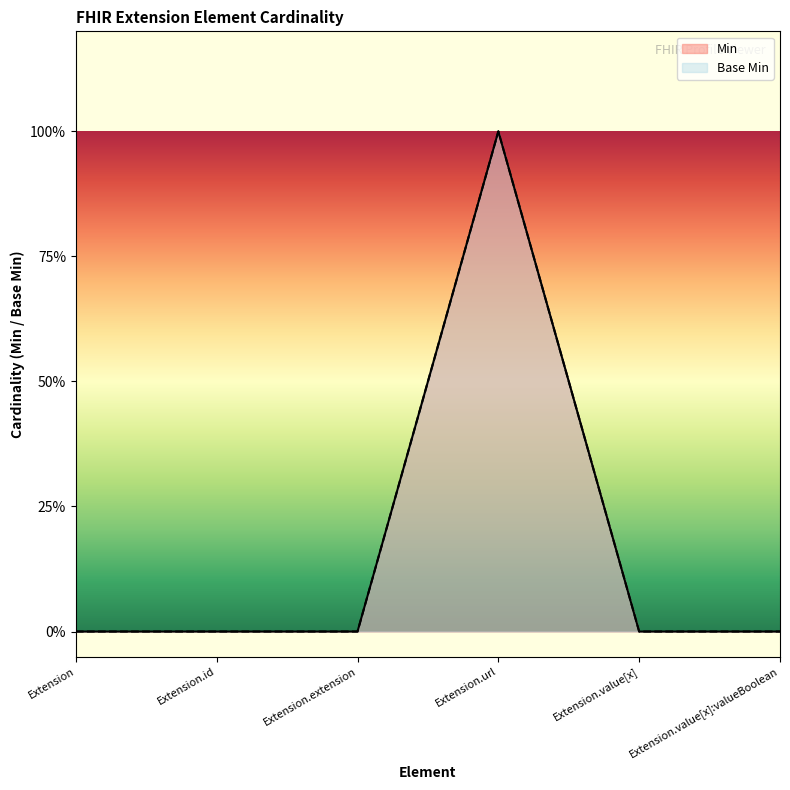

Rank the categories by Min value from highest to lowest.

Extension.url, Extension, Extension.id, Extension.extension, Extension.value[x], Extension.value[x]:valueBoolean